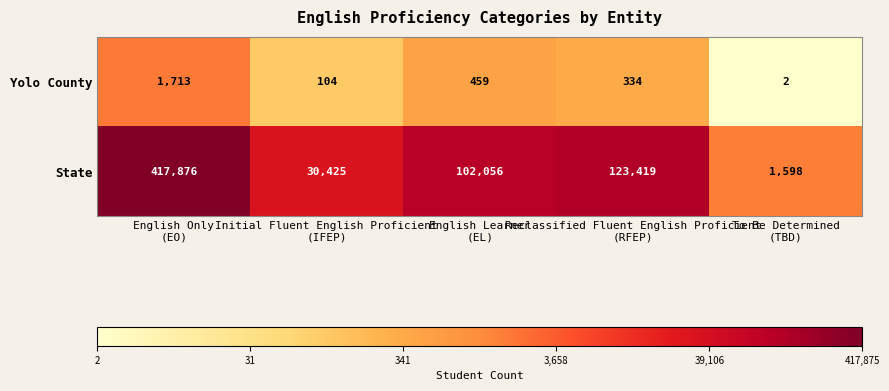

What is the lowest value of the State series?

1598